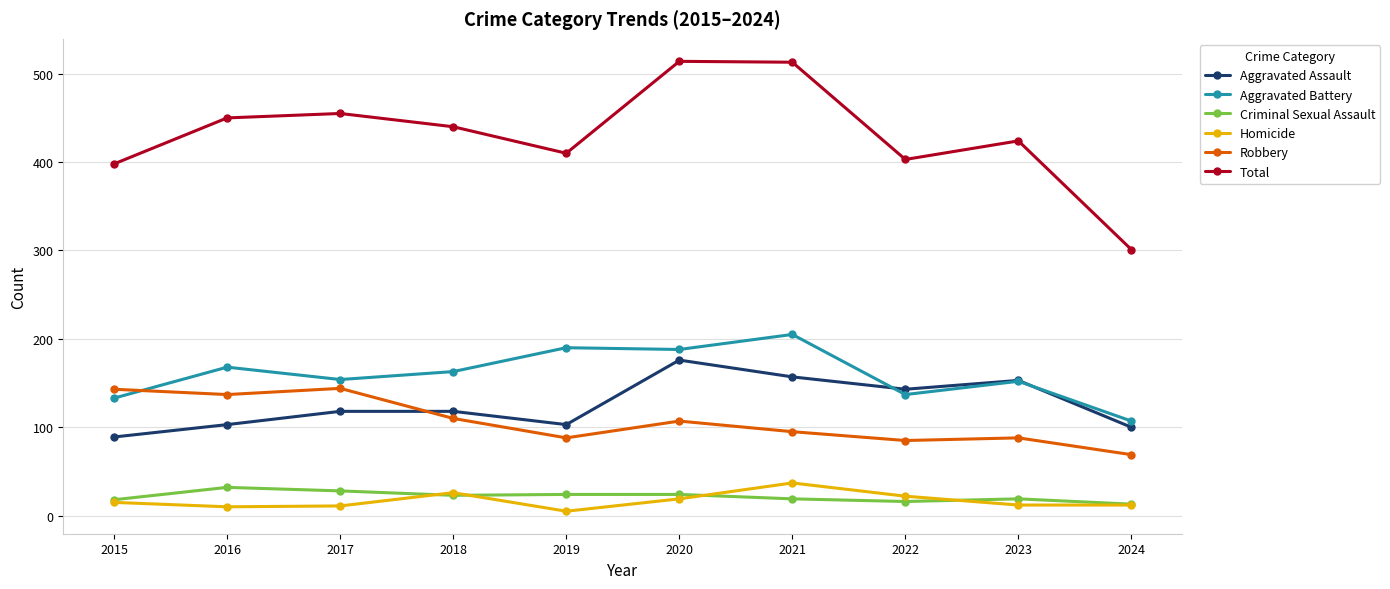

The Robbery series shows 24 at 2023. True or false?

False